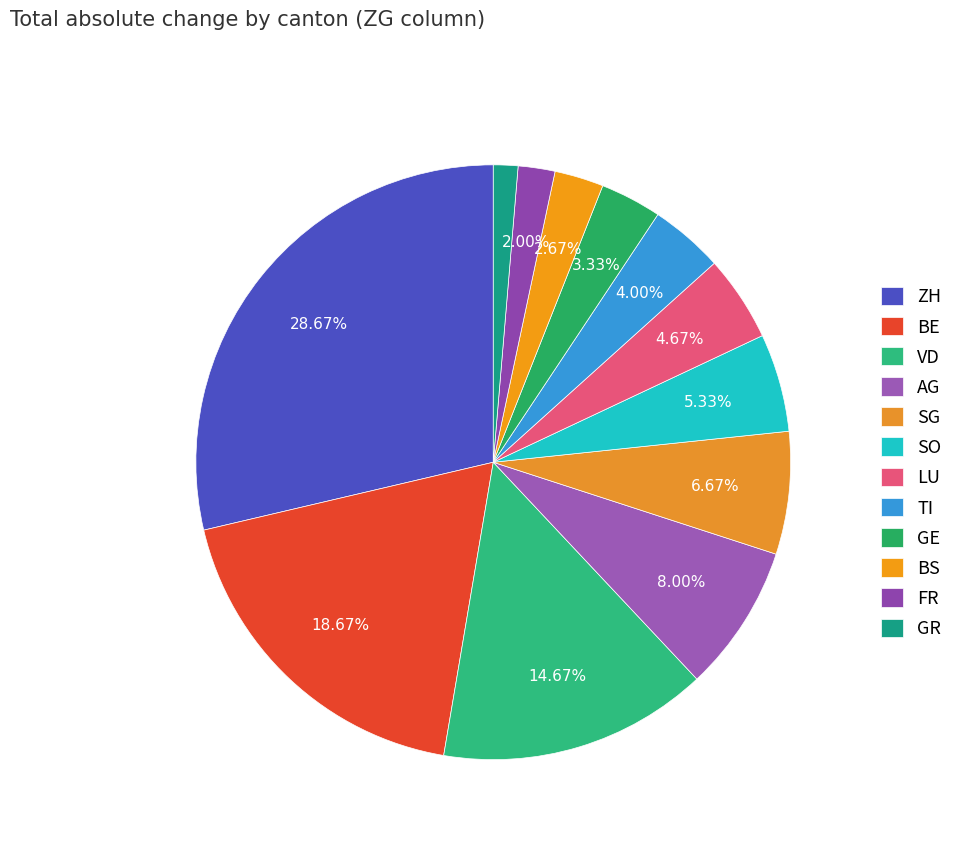

Which category has the biggest portion of the pie?

ZH